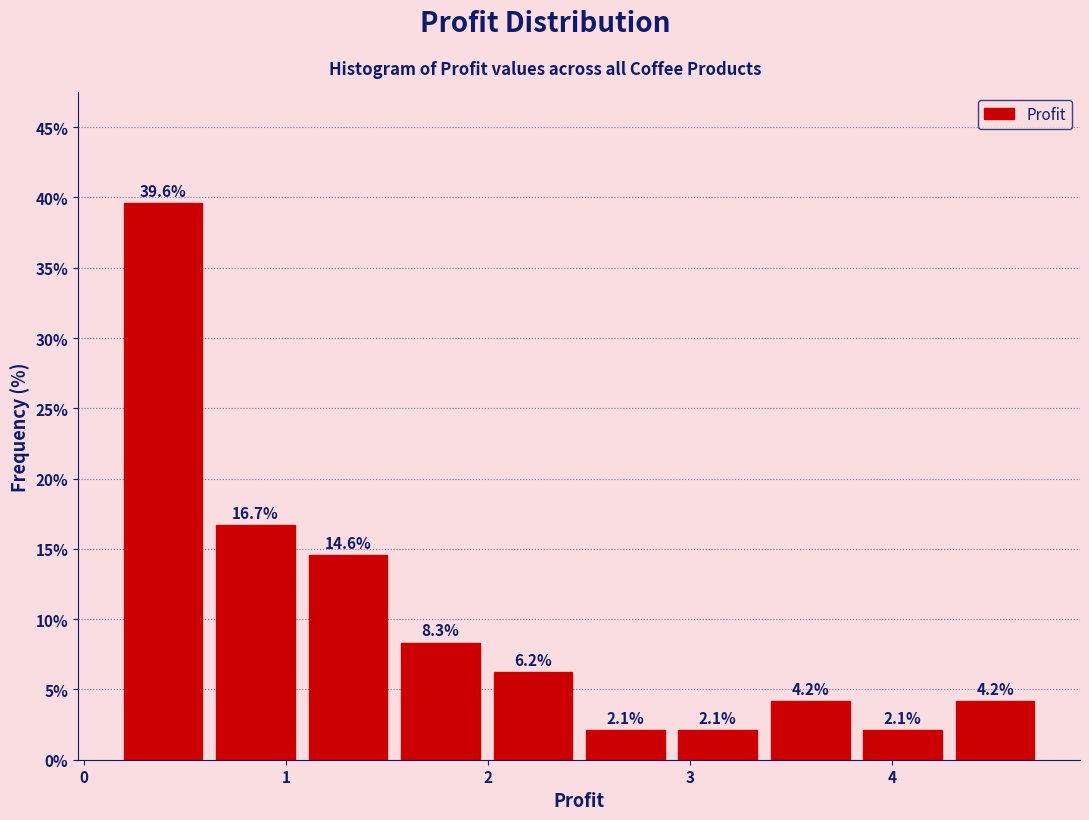

Reading left to right, transcribe this chart: for each bar, give the range it covers on the x-axis and its height. The bar edges are not printed on the chart, so give them approximately, as read against the axis.

0.2 to 0.6: 39.6
0.6 to 1.1: 16.7
1.1 to 1.5: 14.6
1.5 to 2.0: 8.3
2.0 to 2.5: 6.2
2.5 to 2.9: 2.1
2.9 to 3.4: 2.1
3.4 to 3.8: 4.2
3.8 to 4.3: 2.1
4.3 to 4.7: 4.2